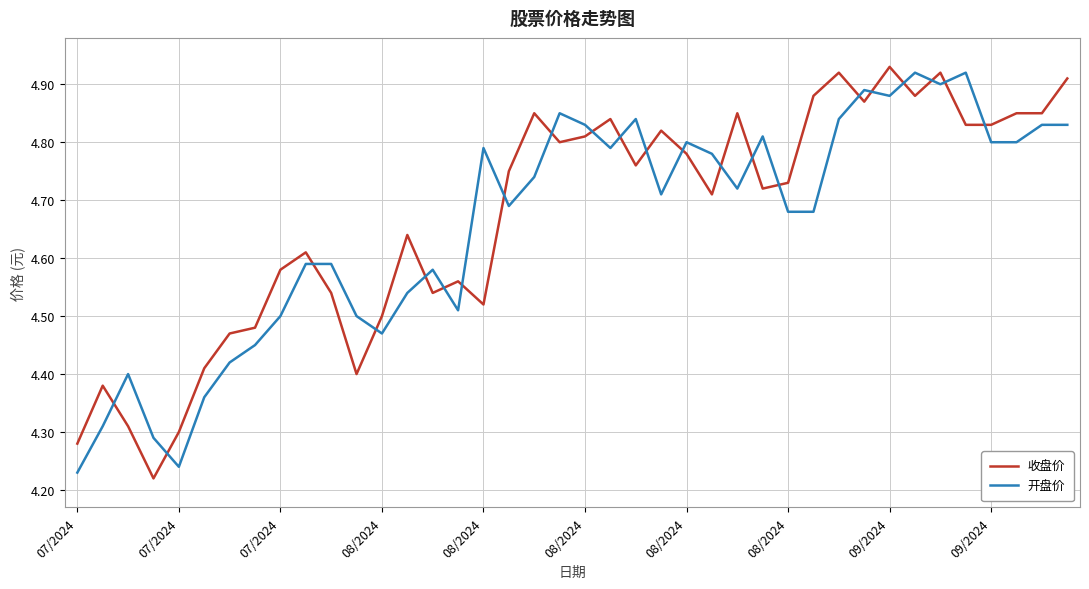

What is the difference between the maximum and minimum values in the 开盘价 series?

0.7